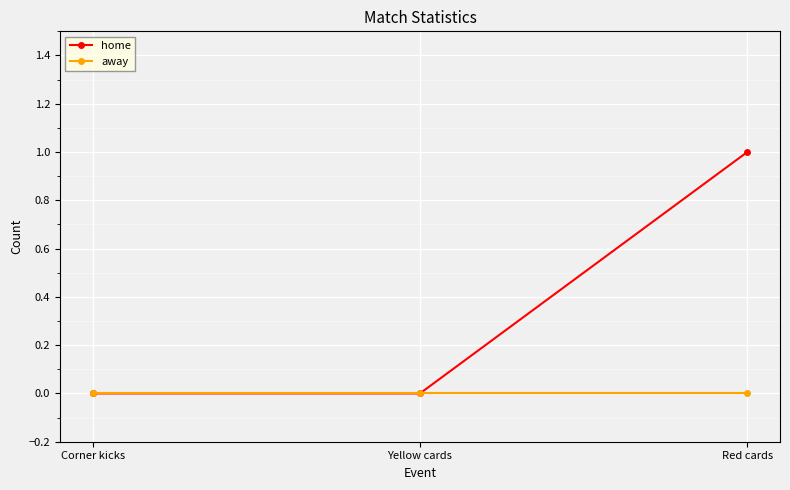

Reading right to left, list all the values displayed in this chart.

home: 1	0	0
away: 0	0	0